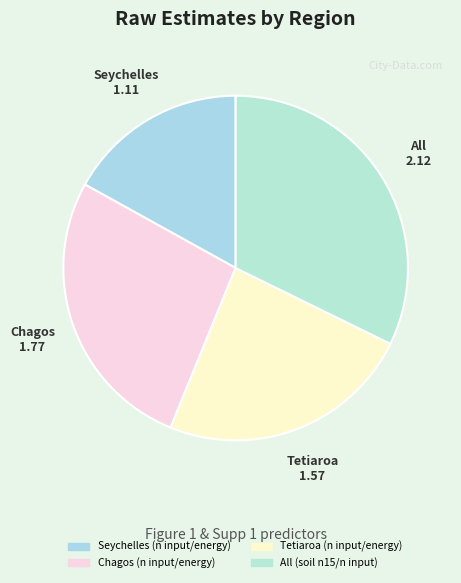

Does any single category account for the majority?

No